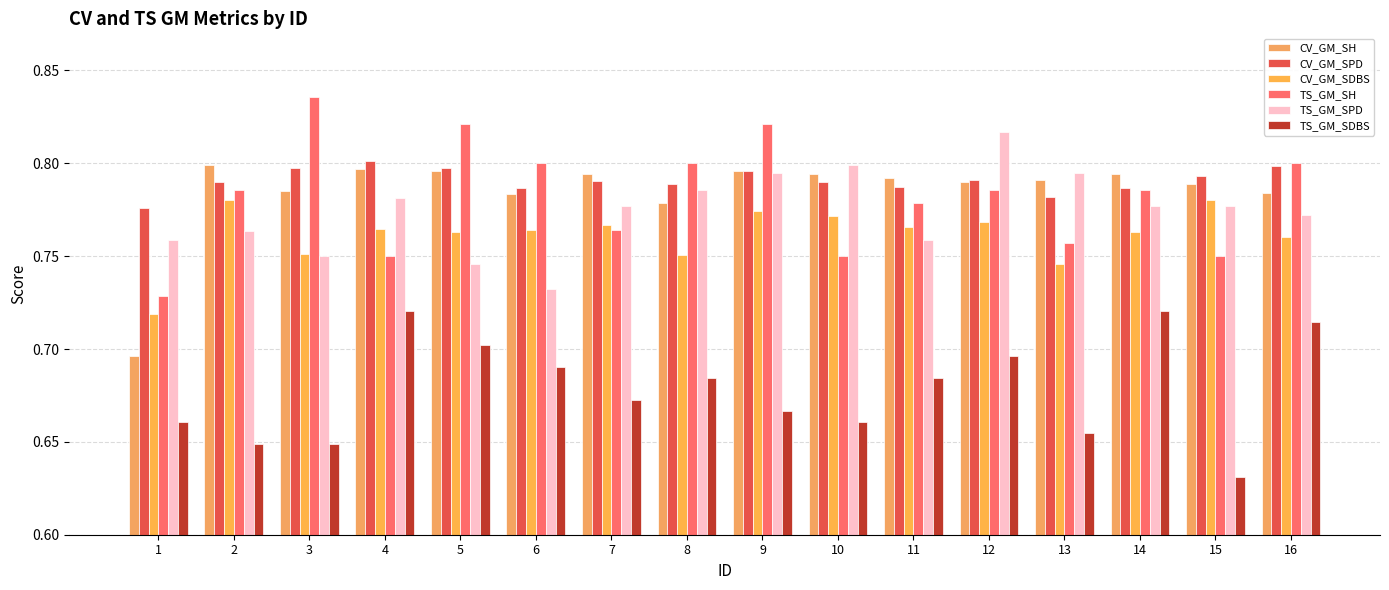

Does the chart contain stacked bars?

No